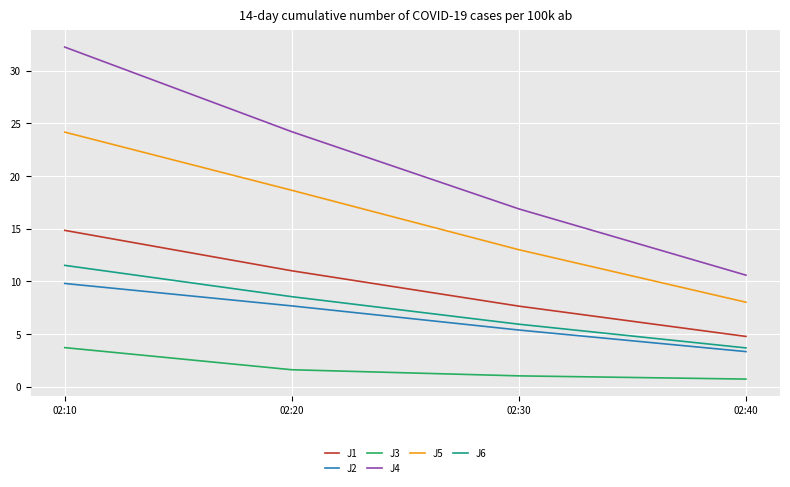

Reading left to right, extract all data points from this chart.

J1: 02:10=14.8	02:20=11.0	02:30=7.6	02:40=4.8
J2: 02:10=9.8	02:20=7.7	02:30=5.4	02:40=3.3
J3: 02:10=3.7	02:20=1.6	02:30=1.0	02:40=0.7
J4: 02:10=32.2	02:20=24.2	02:30=16.9	02:40=10.6
J5: 02:10=24.2	02:20=18.6	02:30=13.0	02:40=8.0
J6: 02:10=11.5	02:20=8.5	02:30=5.9	02:40=3.7